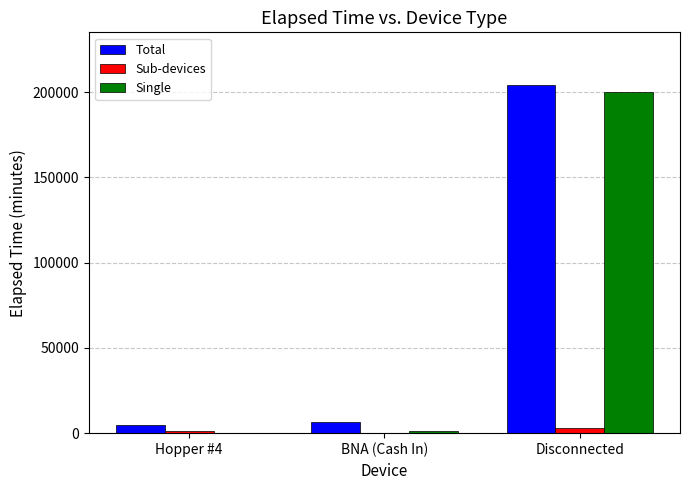

Which series has the largest total across all categories?

Total